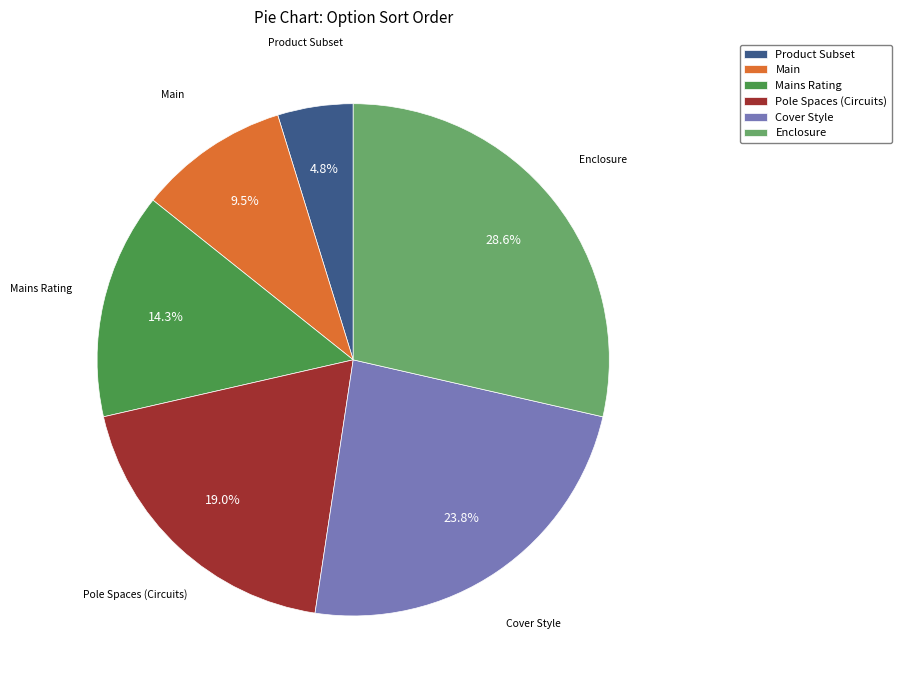

Which slice is the smallest?

Product Subset